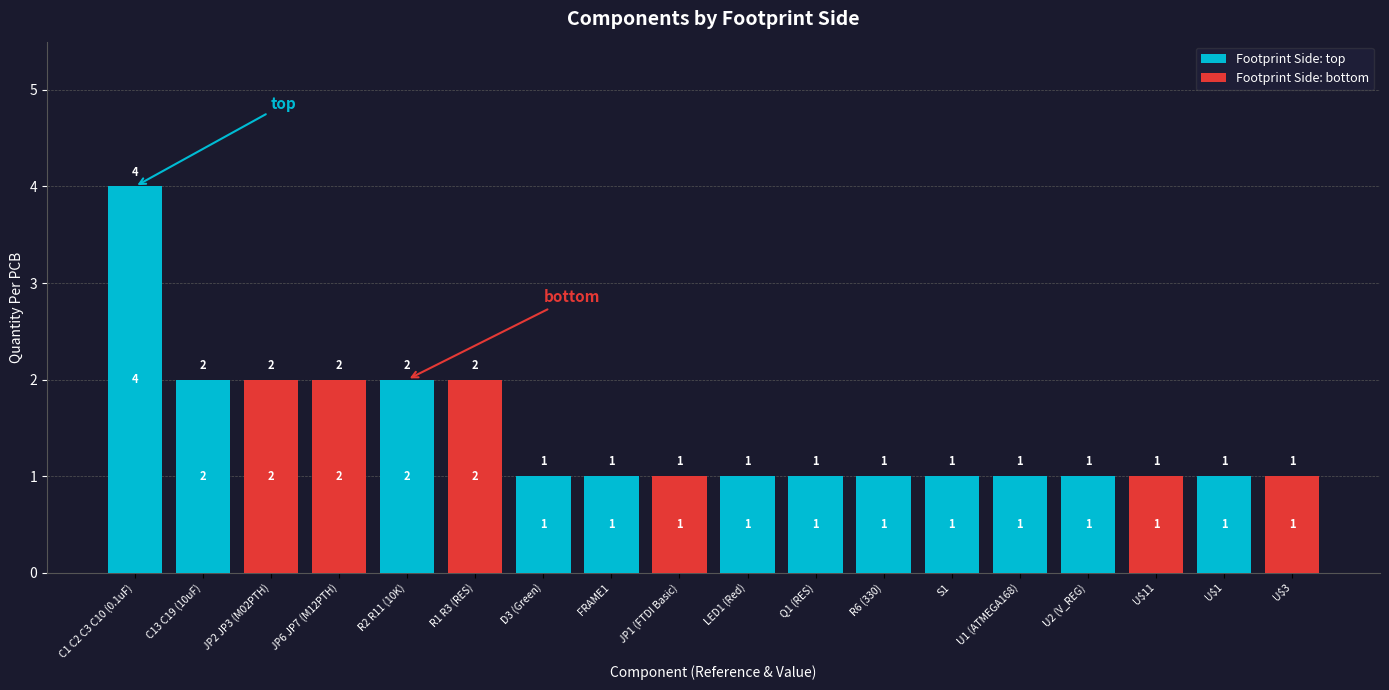

The Footprint Side: top series shows 1 at Q1 (RES). True or false?

True